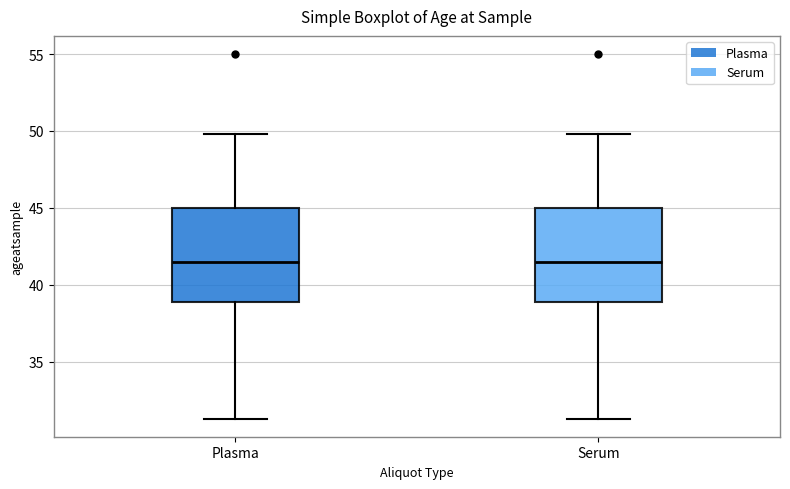

Reading left to right, read every box against the y-axis: the position of its median line, the range the box covers, and the ends of its whiskers. The values are not printed on the chart, so give them approximately, as read against the axis.

Plasma: median 41.5, box 39.0 to 45.0, whiskers 31.5 to 50.0
Serum: median 41.5, box 39.0 to 45.0, whiskers 31.5 to 50.0